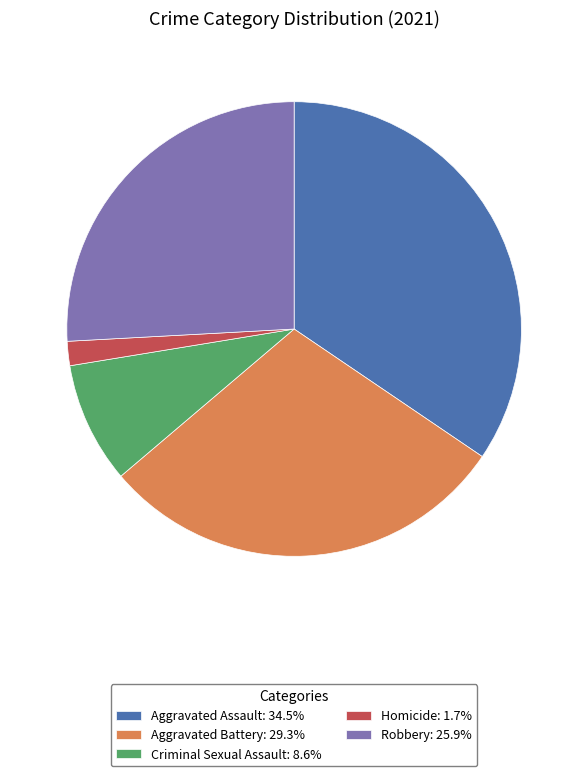

The Criminal Sexual Assault slice represents 1% of the pie. True or false?

False